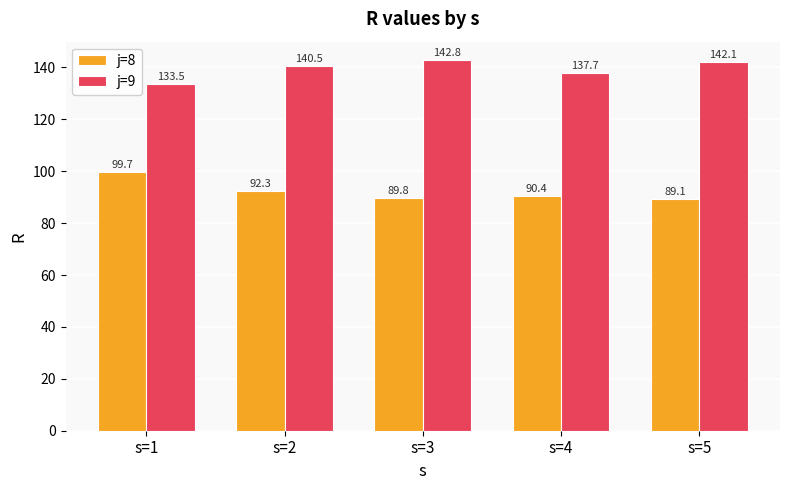

What is the sum of all j=9 values?

696.6